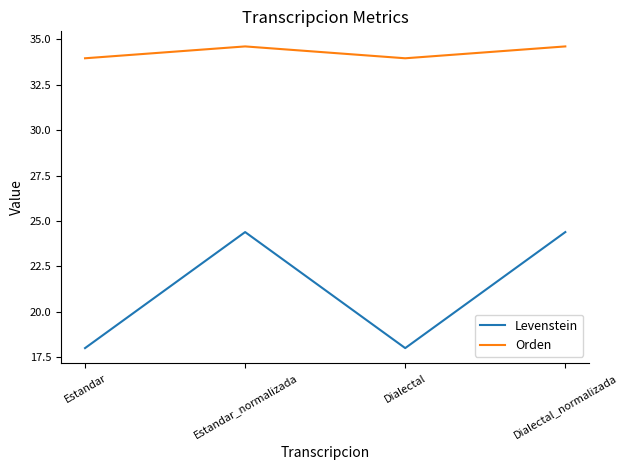

True or false: Orden and Levenstein intersect in this chart.

False